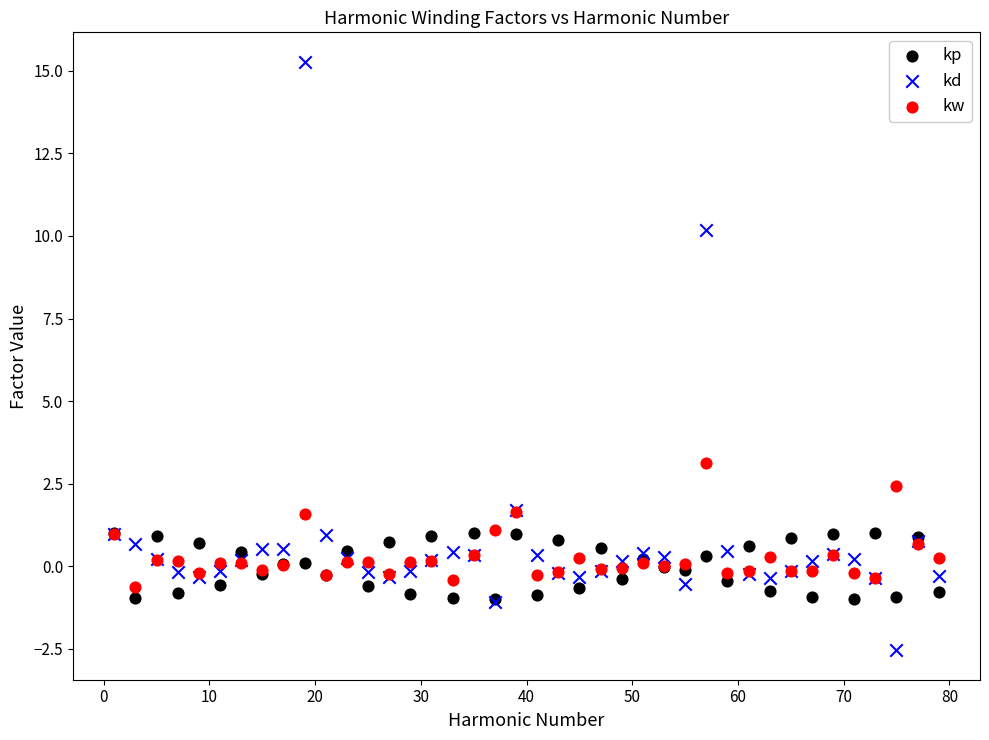

Which series has the largest Y range (max minus min)?

kd